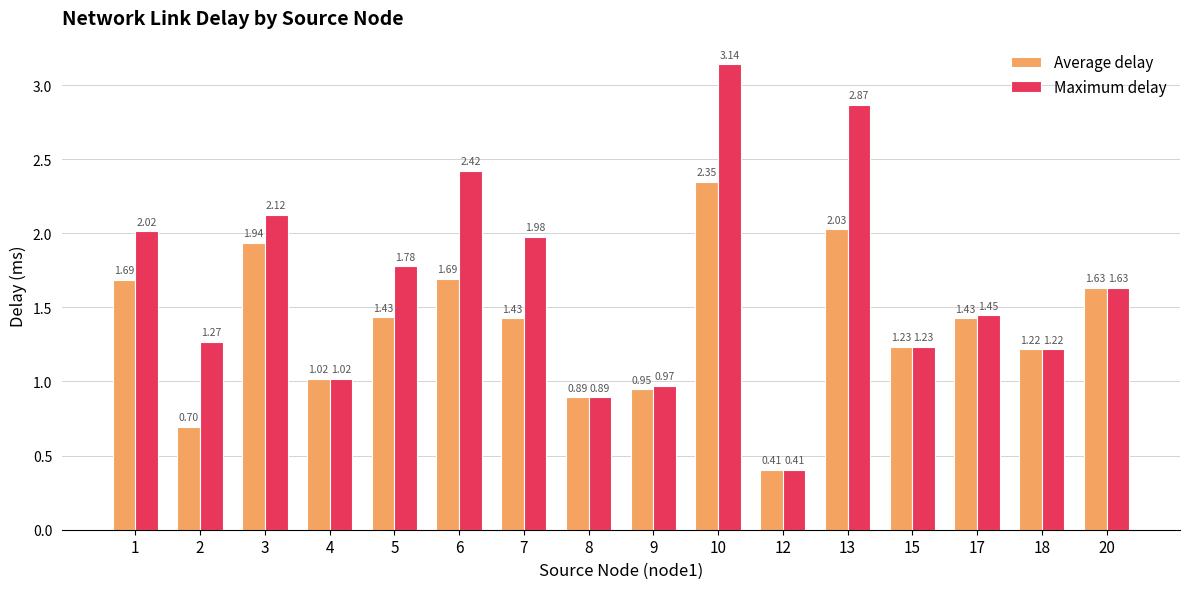

Where is Maximum delay nearest to the value 1?

4